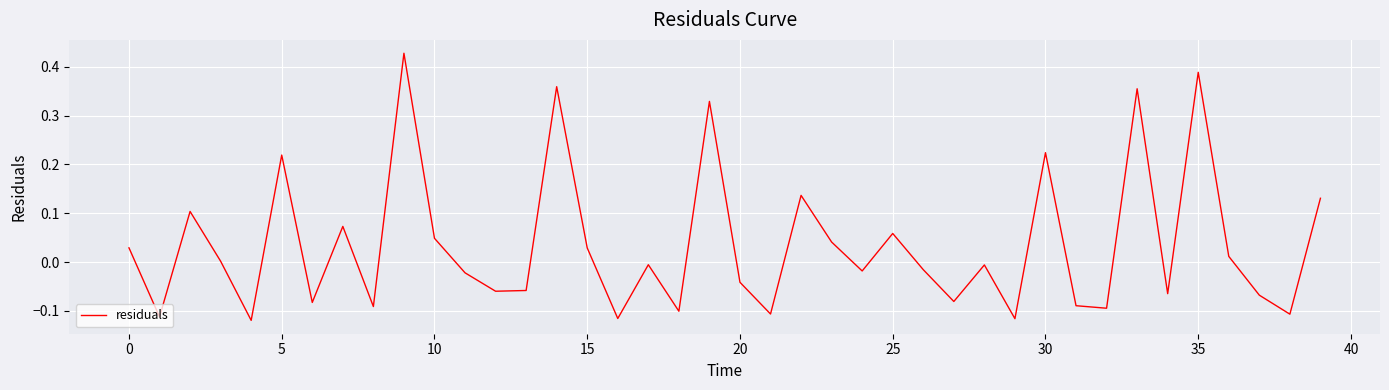

Between 20 and 10, which is larger?

10